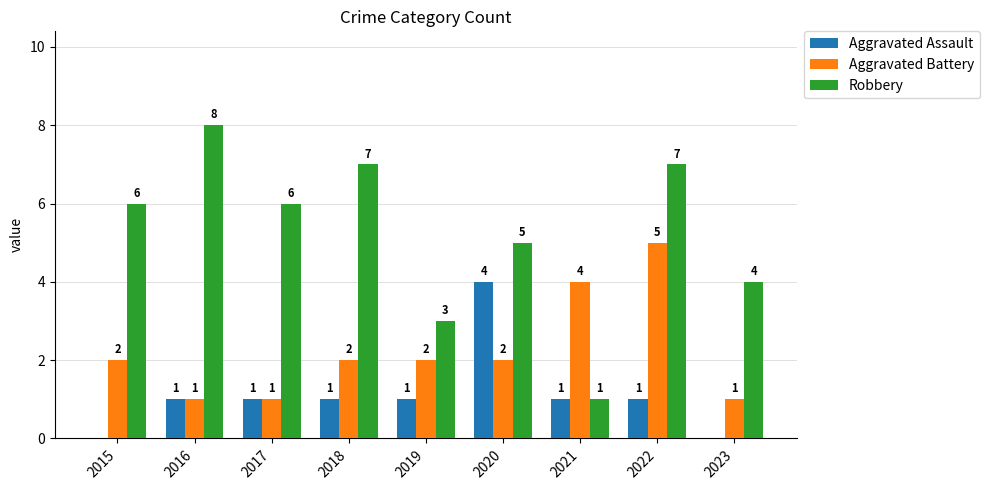

What is the greatest value displayed?

8